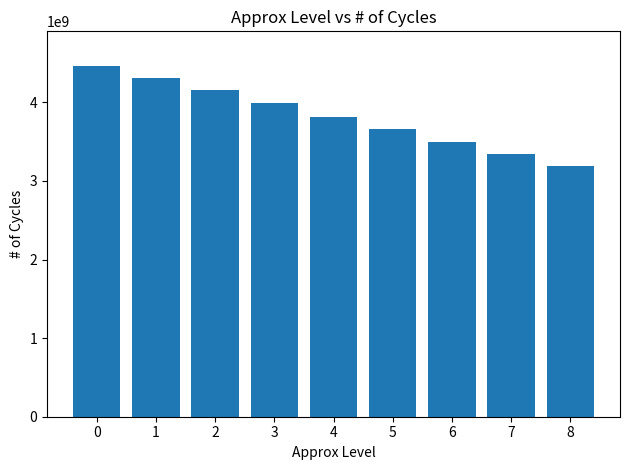

Rank the categories by value from highest to lowest.

0, 1, 2, 3, 4, 5, 6, 7, 8